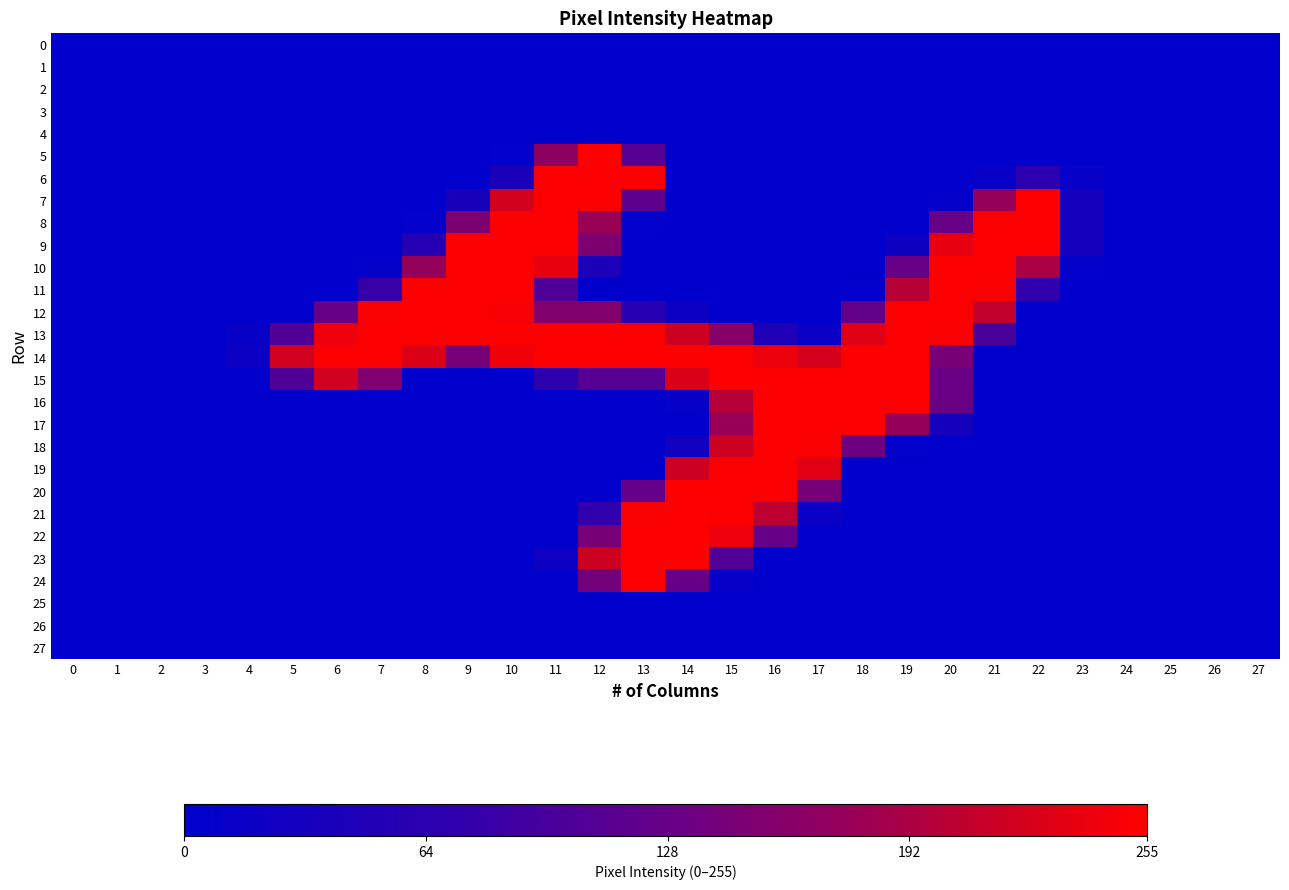

Rank the series by their maximum value, from highest to lowest.

22, 5, 14, 15, 20, 21, 23, 6, 7, 8, 9, 10, 11, 12, 13, 16, 17, 18, 19, 24, 0, 1, 2, 3, 4, 25, 26, 27